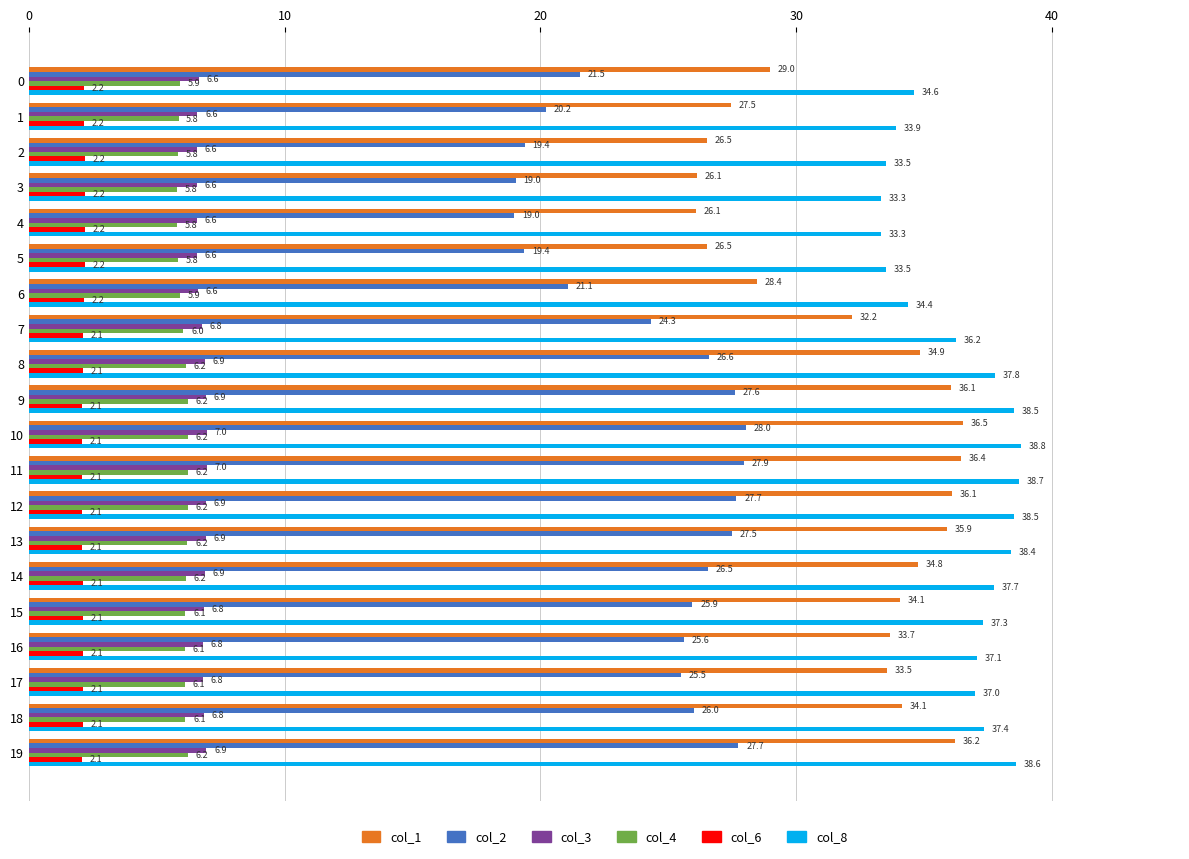

At how many categories does at least one series exceed 2?

20